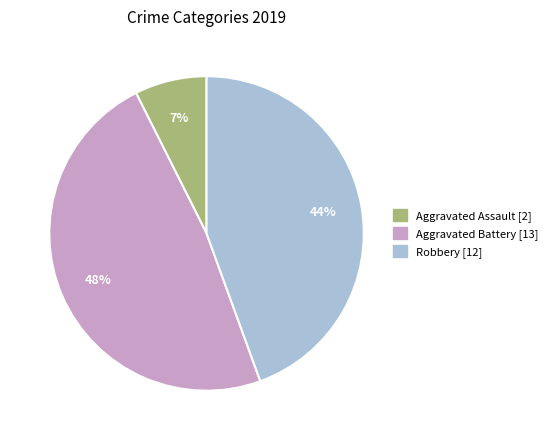

Between Aggravated Assault and Aggravated Battery, which is larger?

Aggravated Battery